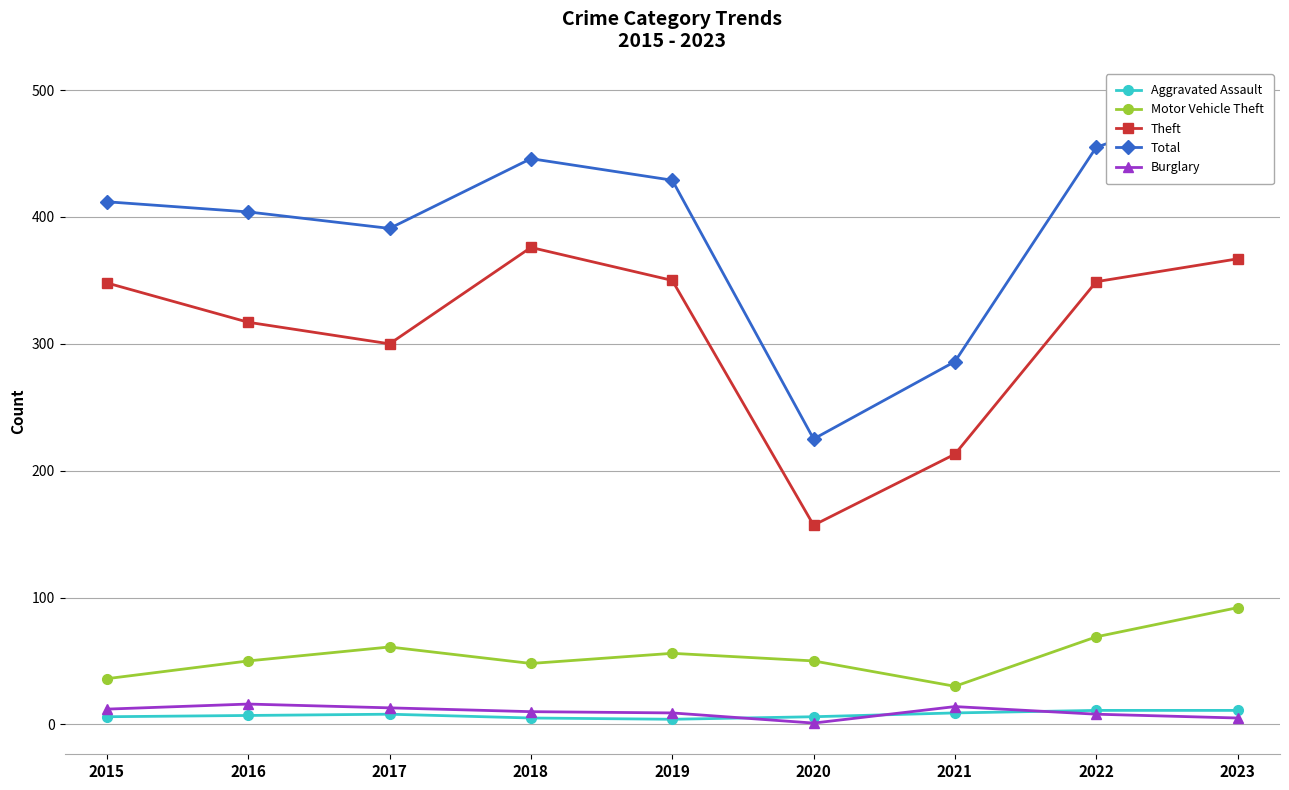

Where is the first local minimum for Total?

2017